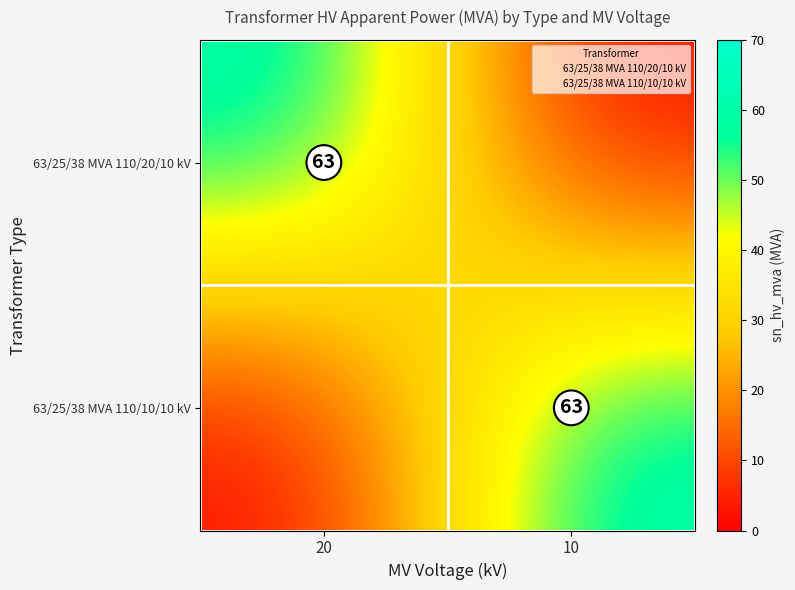

What is the difference between the 63/25/38 MVA 110/10/10 kV values at 20 and 10?

63